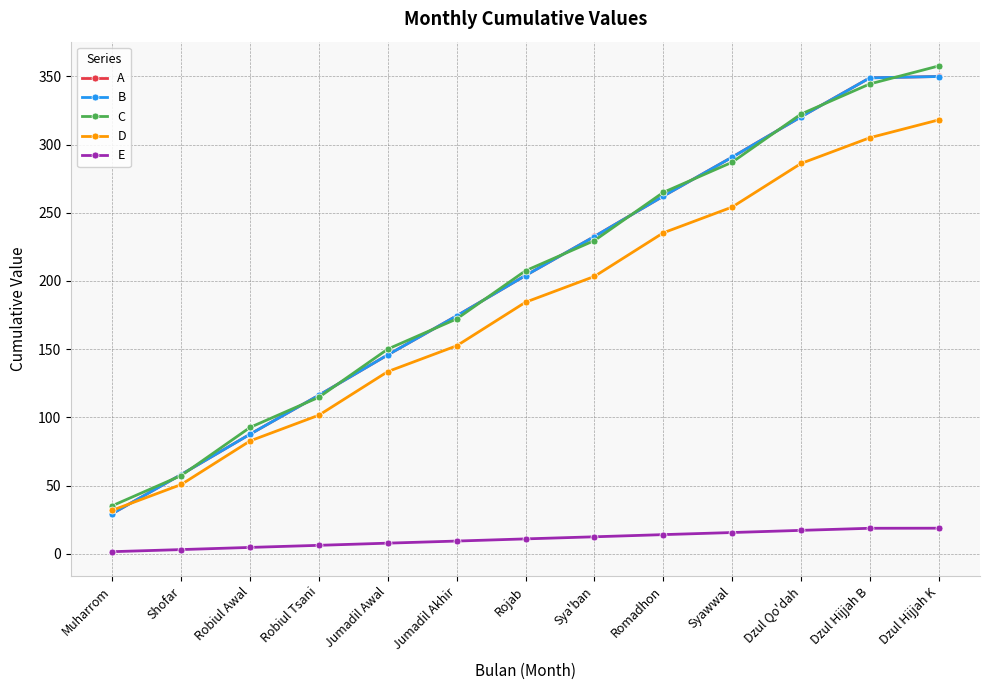

At how many categories does at least one series exceed 316?

3